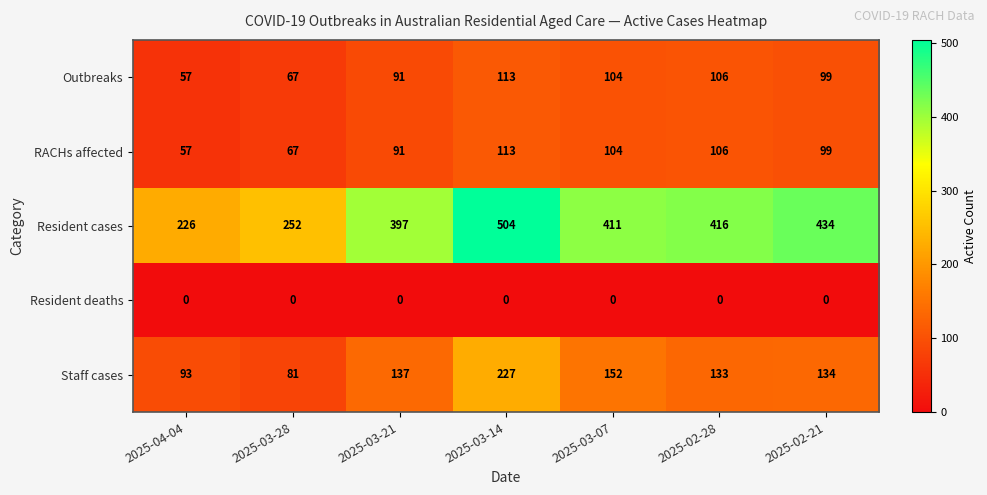

Read the Staff cases value at 2025-03-21.

137